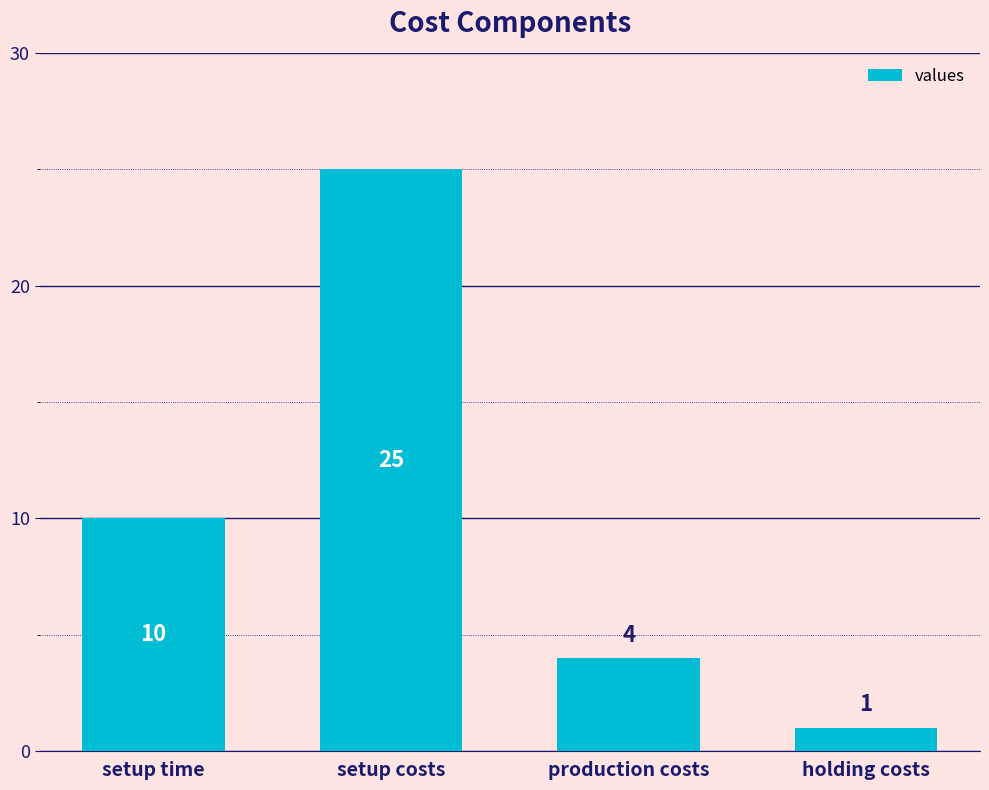

What is the value of the 2nd bar from the left?

25